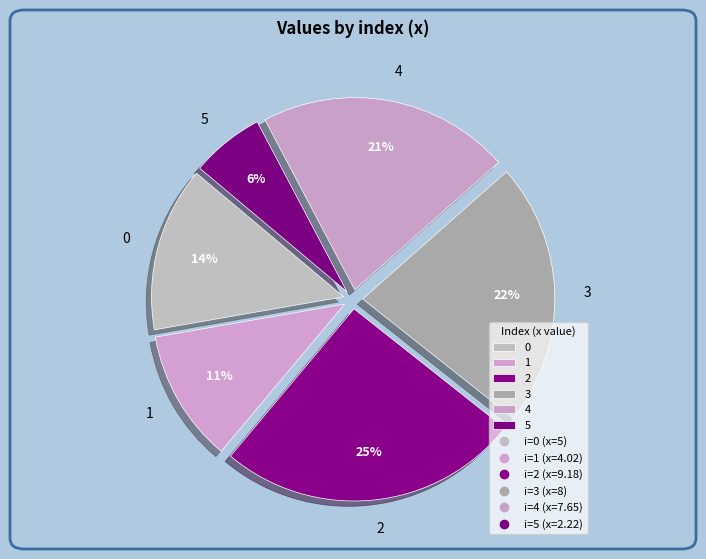

To the nearest percent, what percentage of the pie is 1?

11%